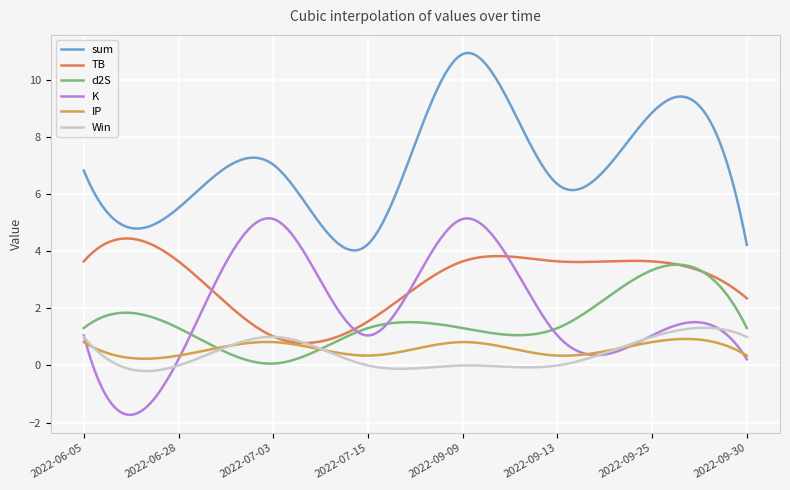

True or false: K and sum intersect in this chart.

False